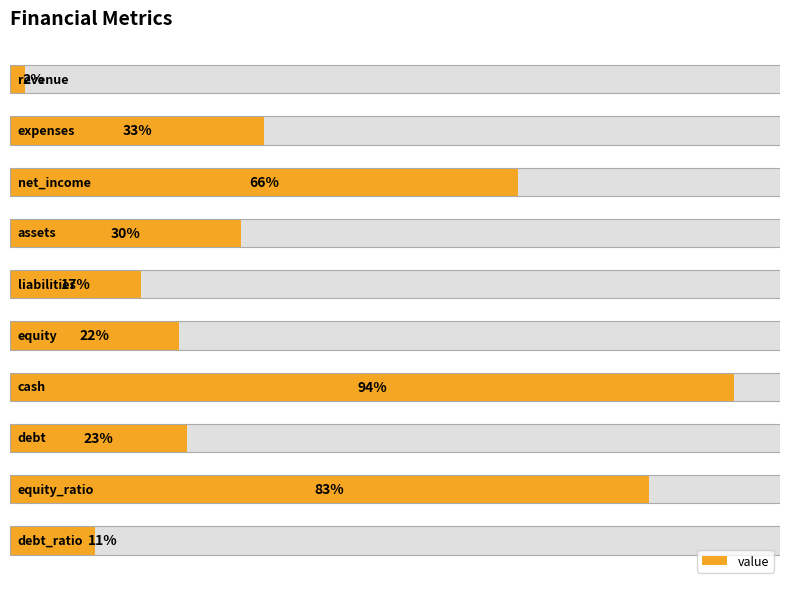

Does the chart contain stacked bars?

No